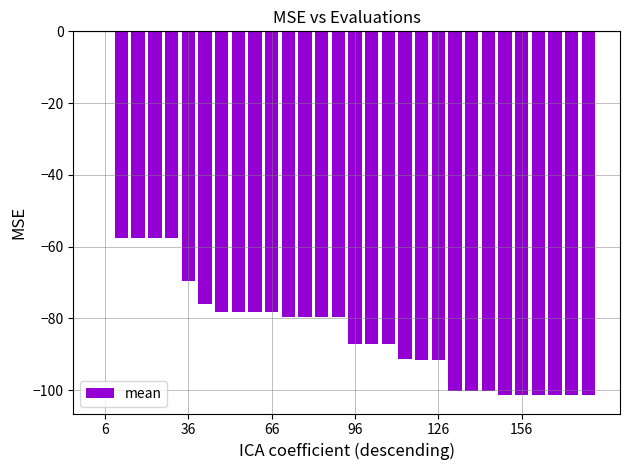

What is the sum of all values?

-2454.3